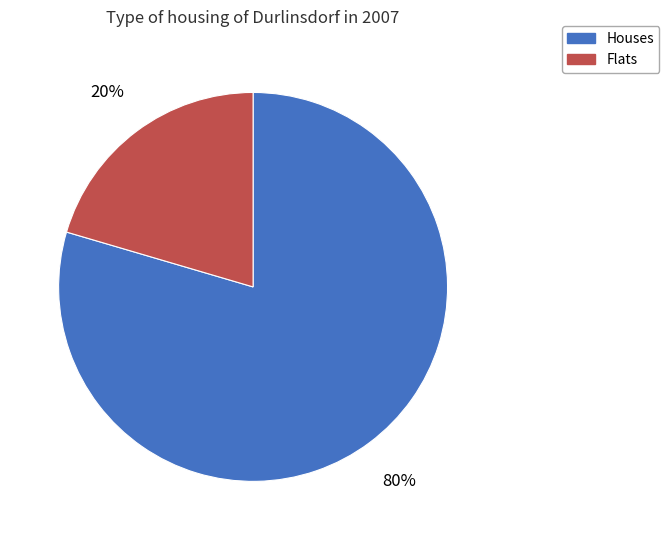

Which has a higher value, Houses or Flats?

Houses